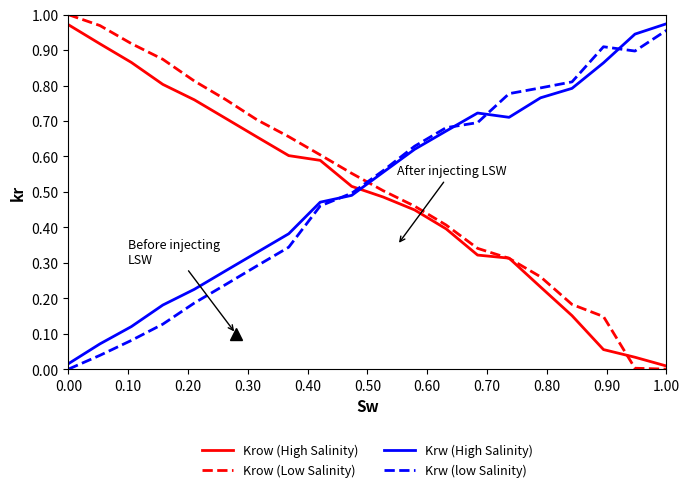

True or false: Krow (High Salinity) and Krw (low Salinity) intersect in this chart.

True